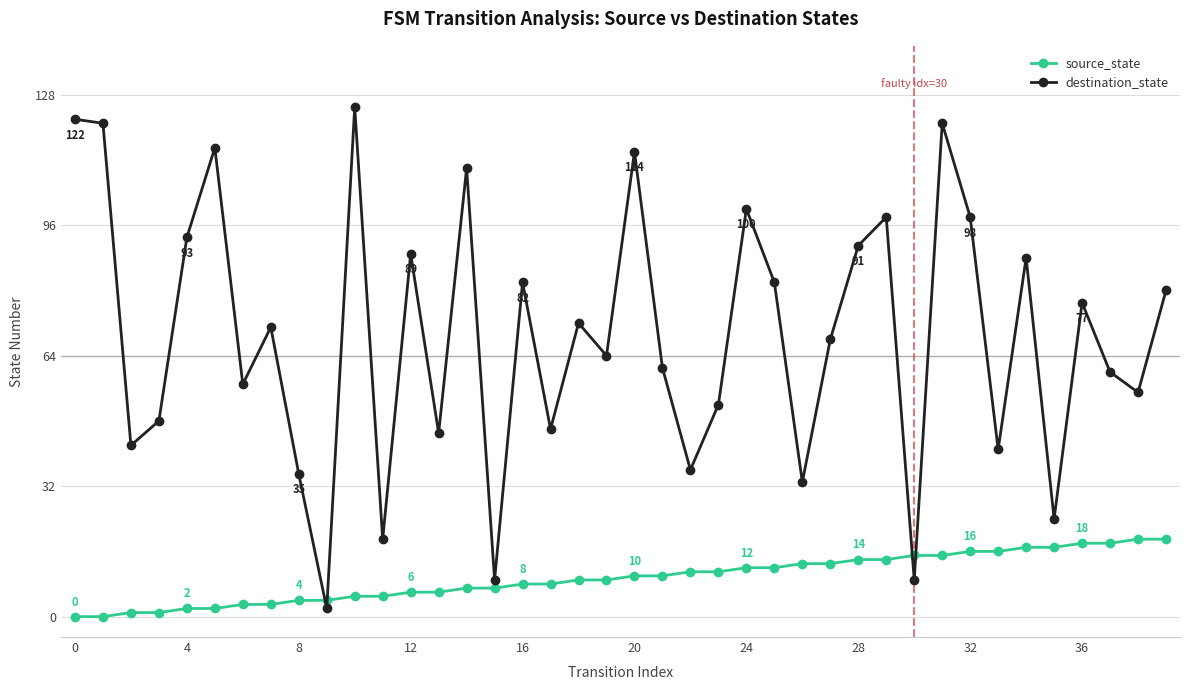

What are all the series names shown in the legend?

source_state, destination_state